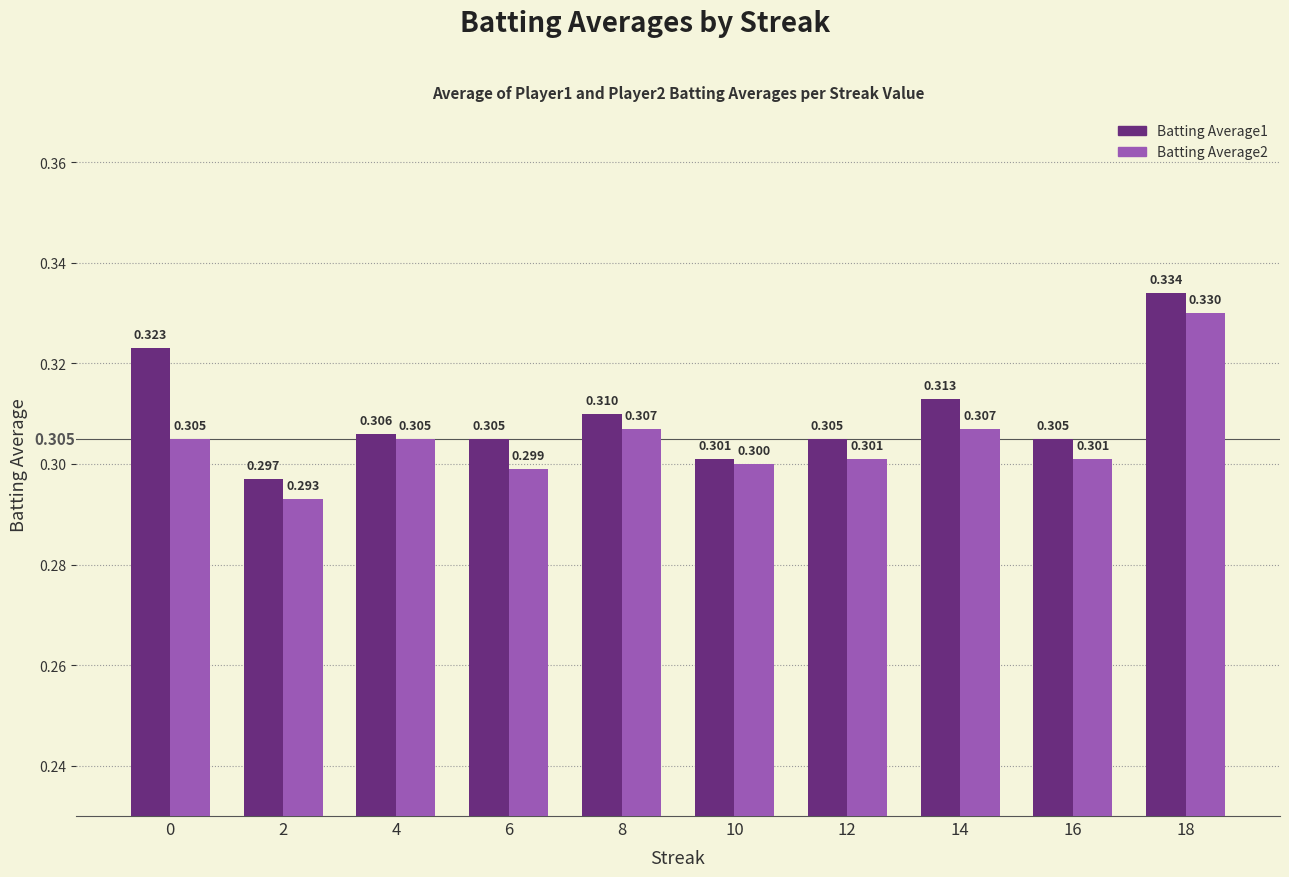

At 10, list the series in order from smallest to largest.

Batting Average2, Batting Average1